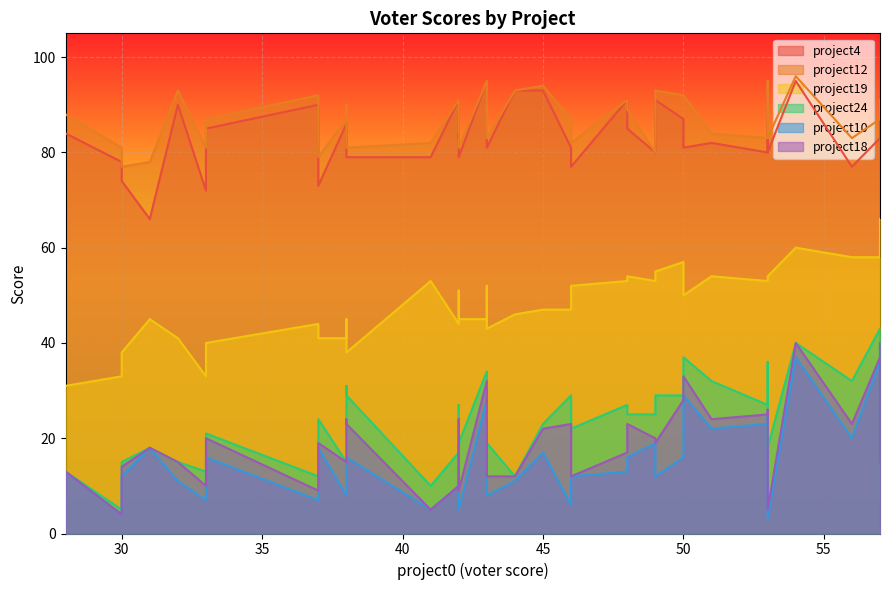

At which category does the chart reach its peak across all series?

54